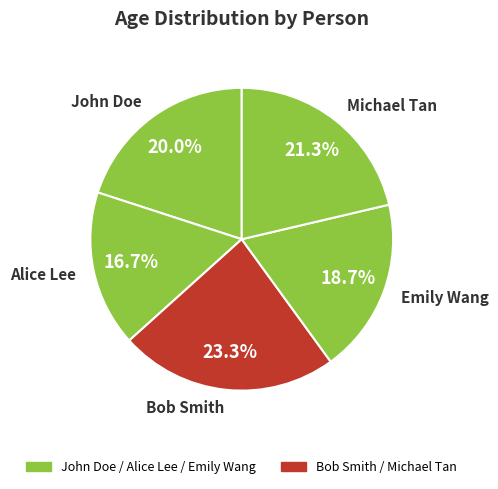

Which category has the smallest portion of the pie?

Alice Lee